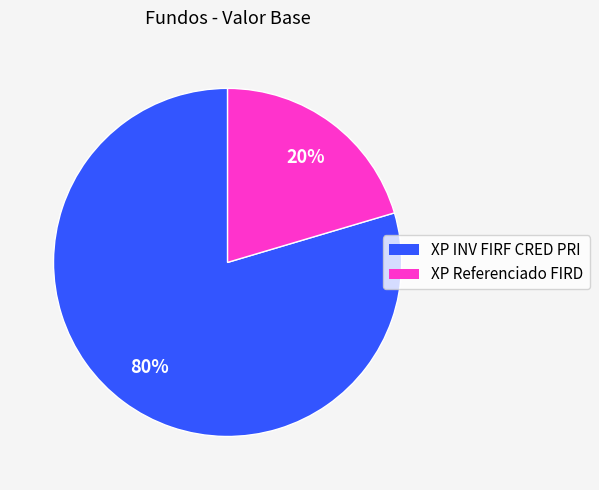

To the nearest percent, what is the average slice percentage?

50%